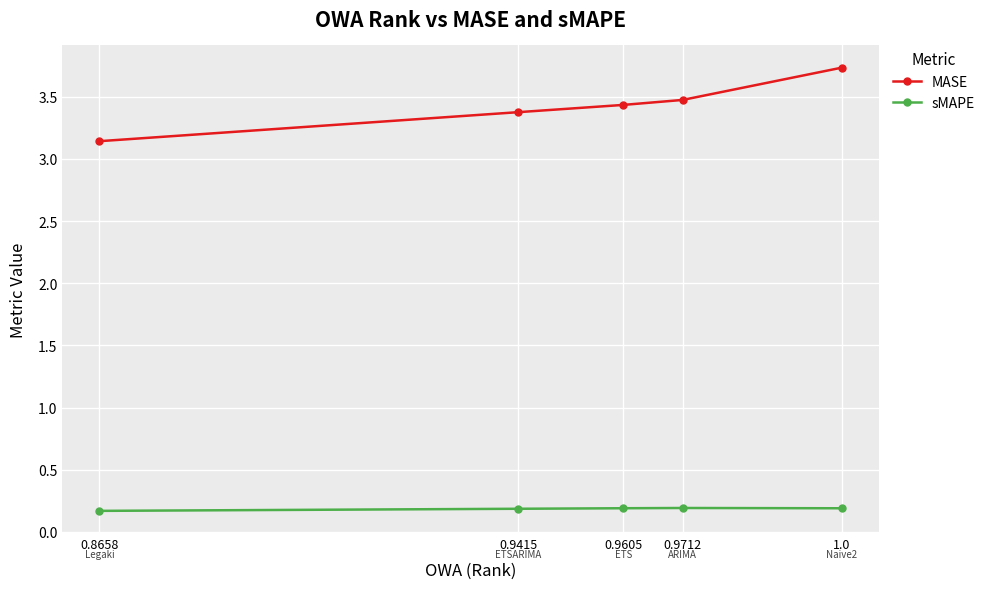

Is the value of MASE at 0.9605 greater than the value of sMAPE at 0.9605?

Yes